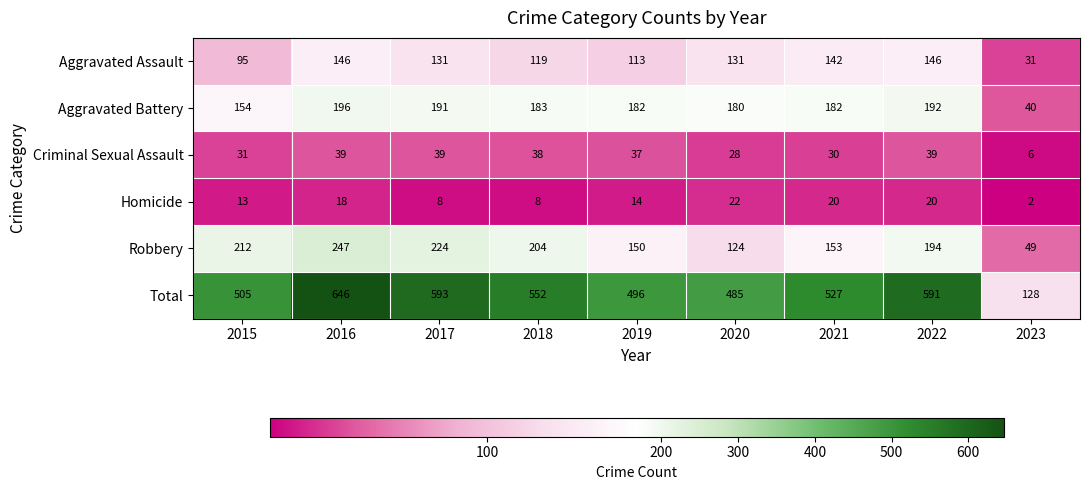

What is the sum of the Total values at 2021 and 2018?

1079